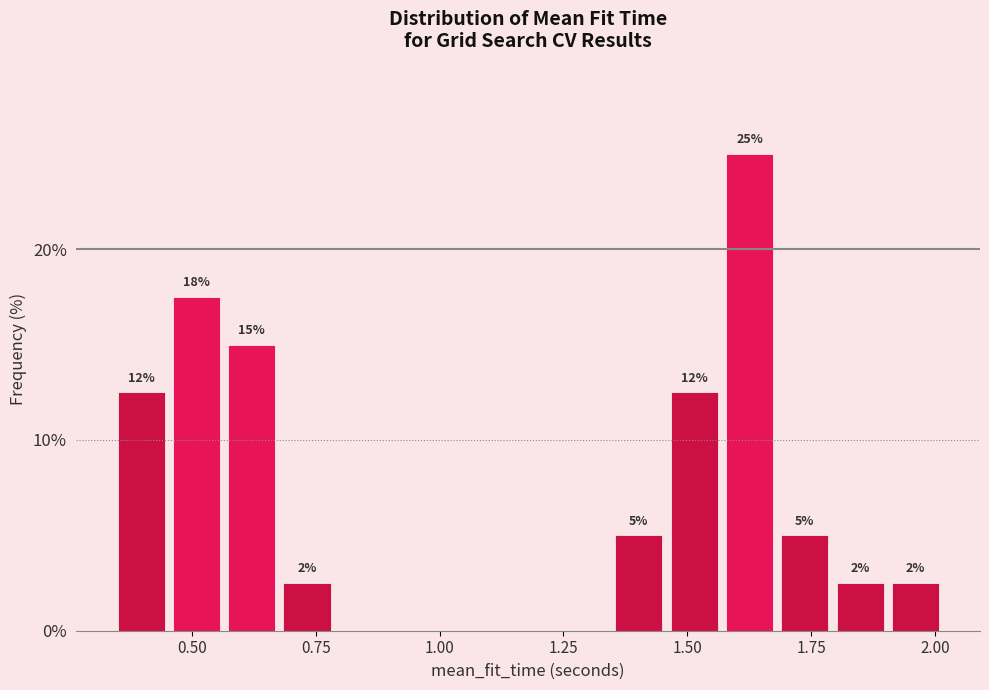

Around what value on the x-axis is the tallest bar? Give the approximate position of its centre, as read against the axis.

1.65